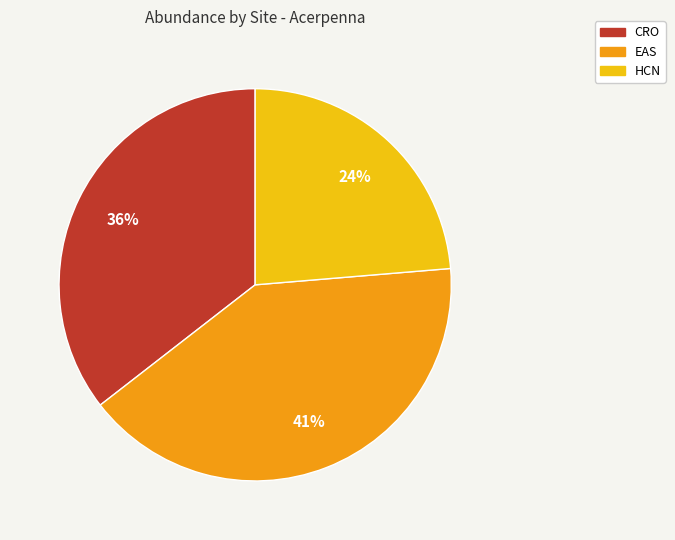

How many segments does this pie chart have?

3